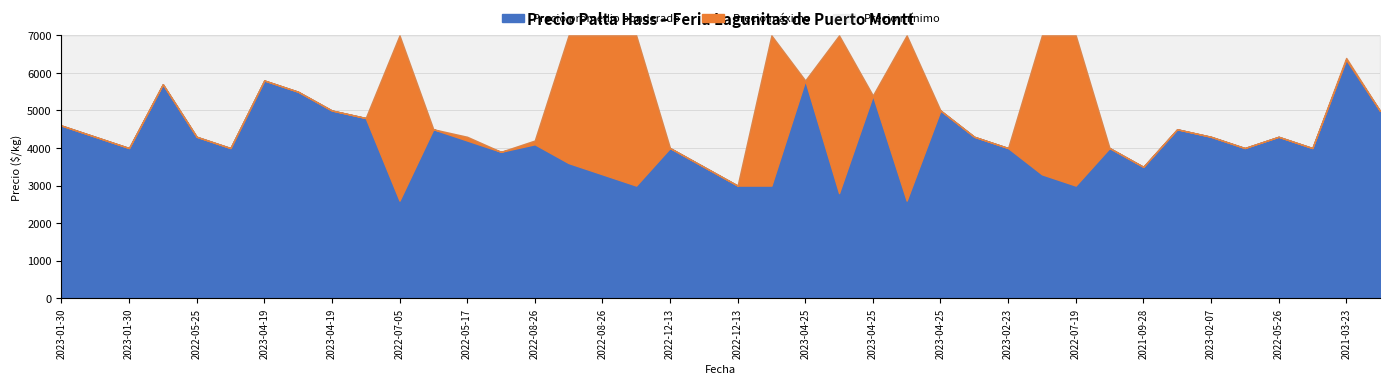

Is it true that Precio mínimo equals 5800 at 2023-04-25?

True